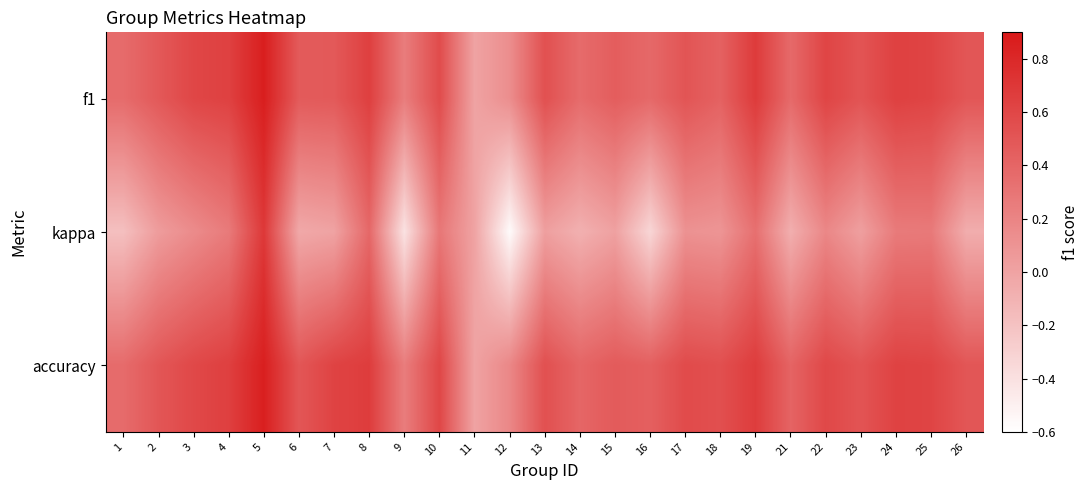

Rank the series at 22 from highest to lowest value.

f1, accuracy, kappa